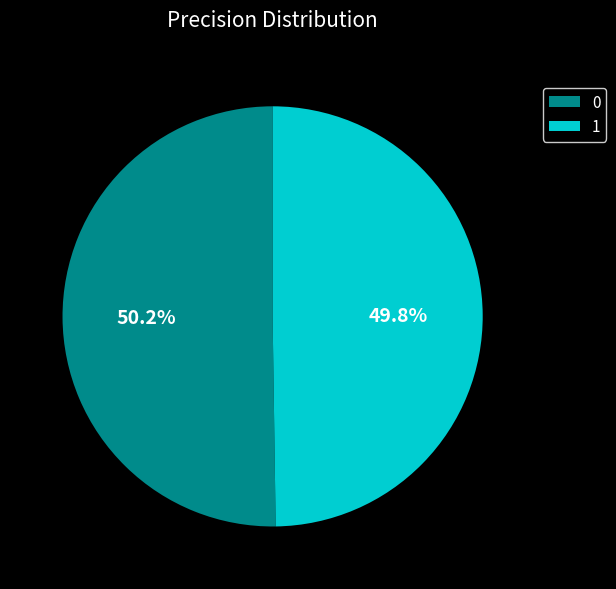

Does any single category account for the majority?

Yes